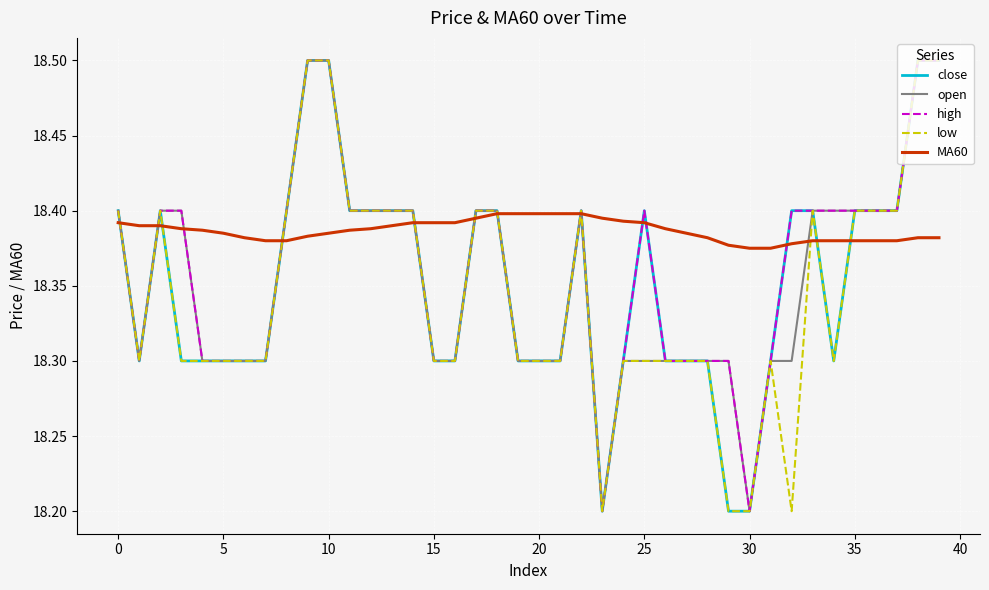

What is the maximum value for low?

18.5